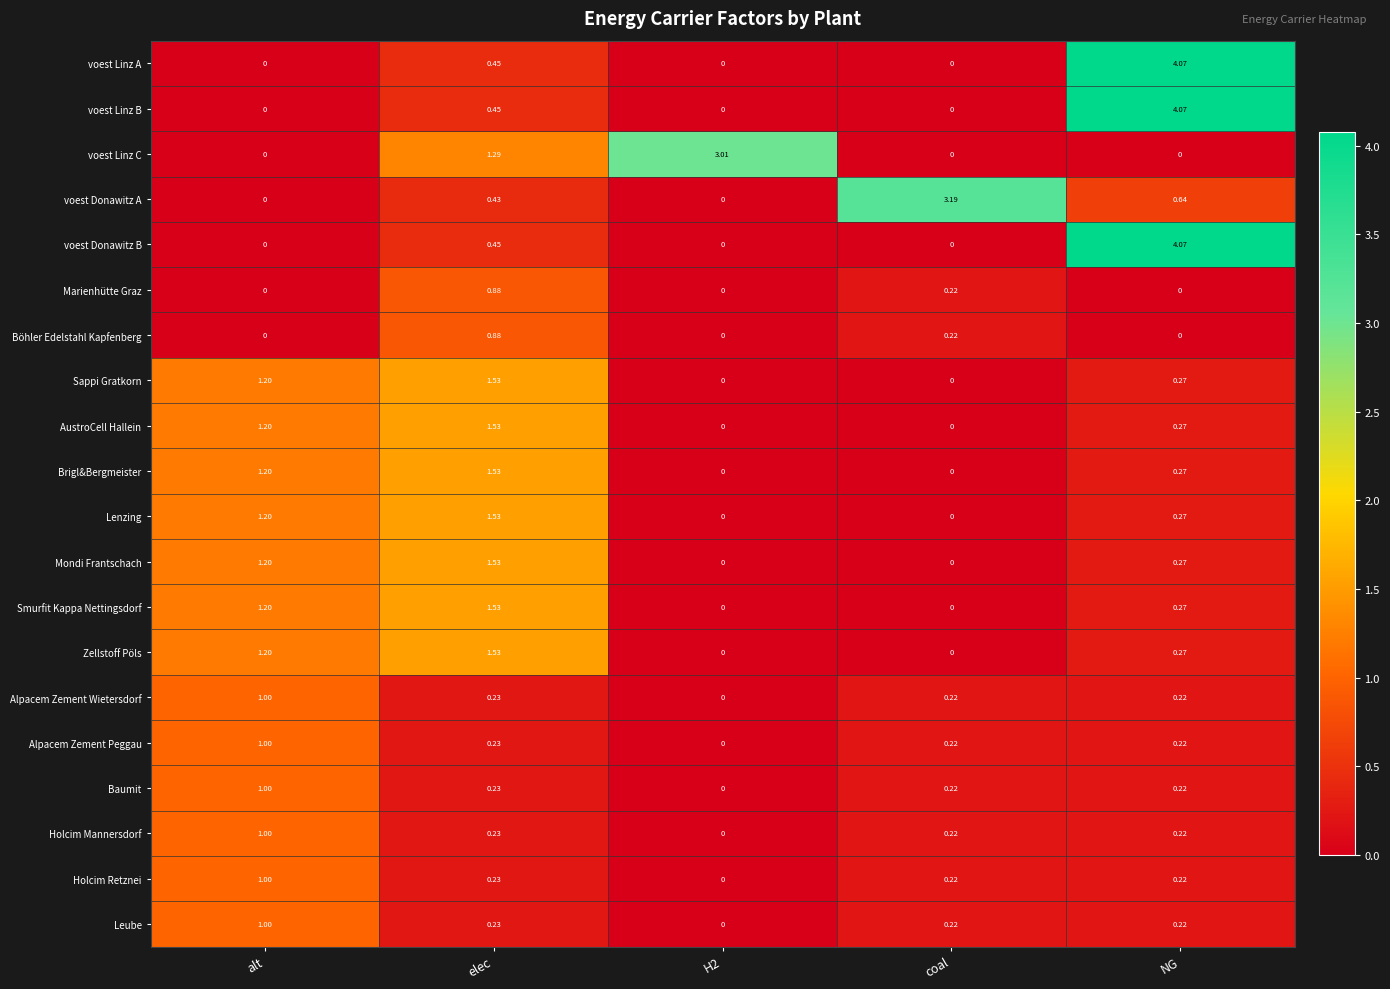

Count the number of data series in this chart.

20